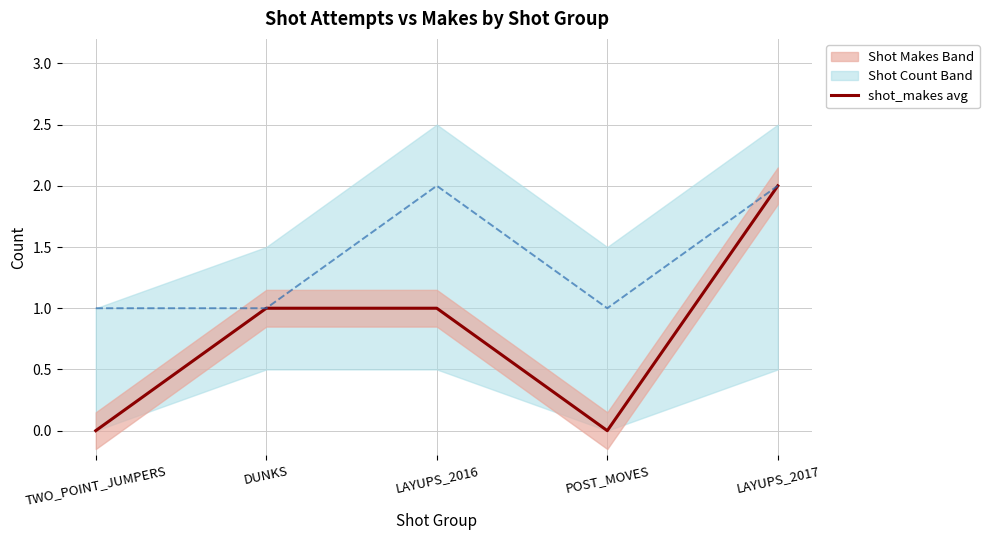

Is the value of shot_makes at DUNKS greater than the value of shot_count at TWO_POINT_JUMPERS?

No